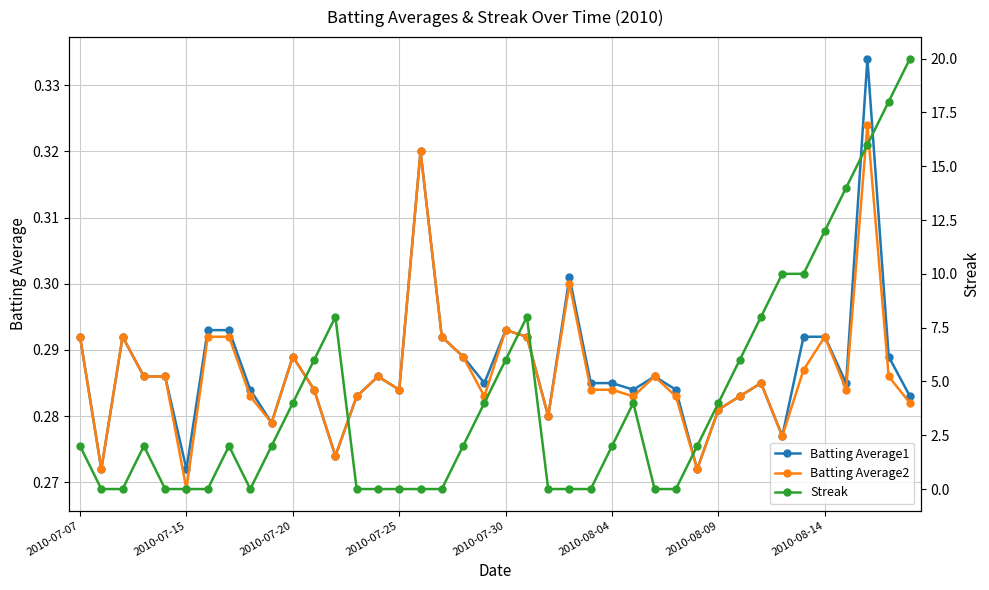

What is the difference between the highest and lowest values at 34?

9.7